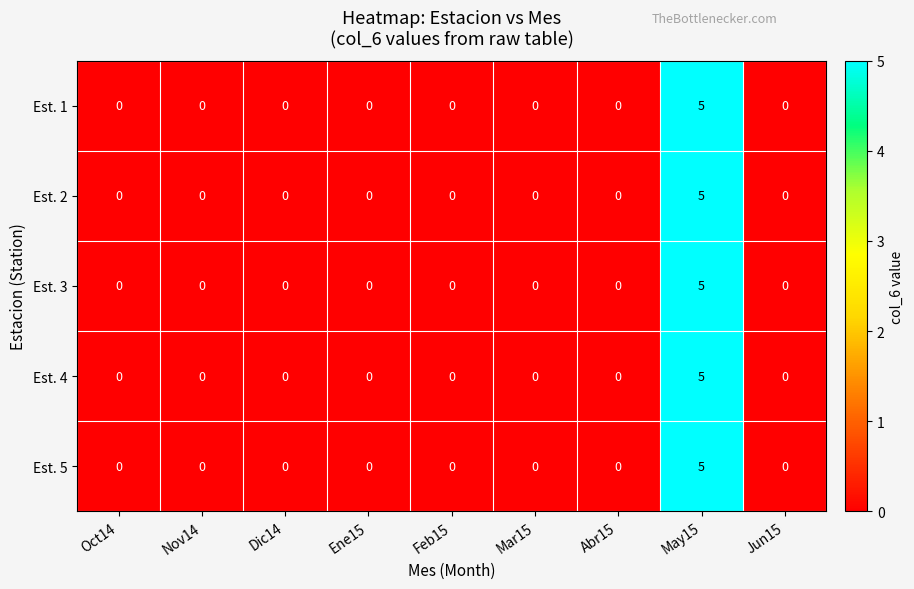

What is the sum of all Est. 3 values?

5